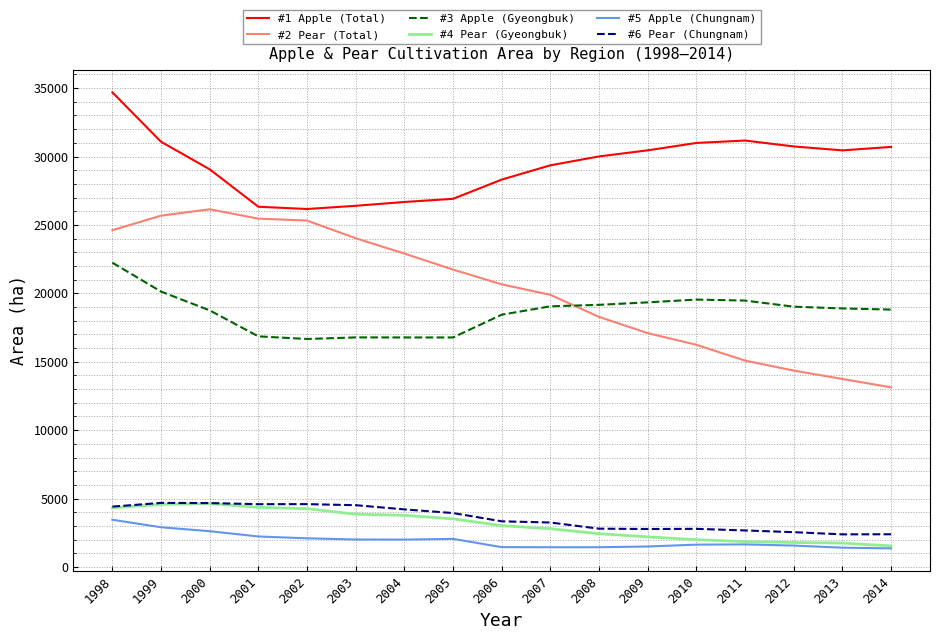

True or false: #3 Apple (Gyeongbuk) and #1 Apple (Total) cross at least once.

False